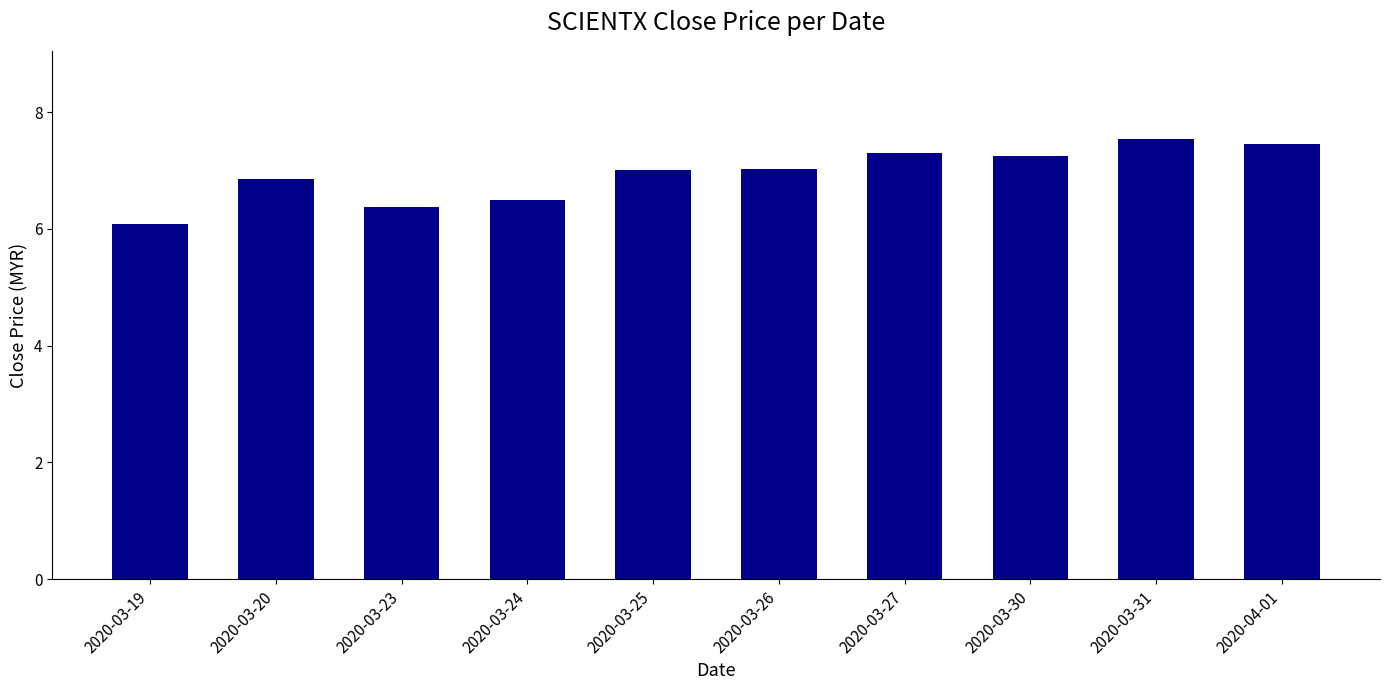

What is the change in value from 2020-03-19 to 2020-03-25?

+0.9